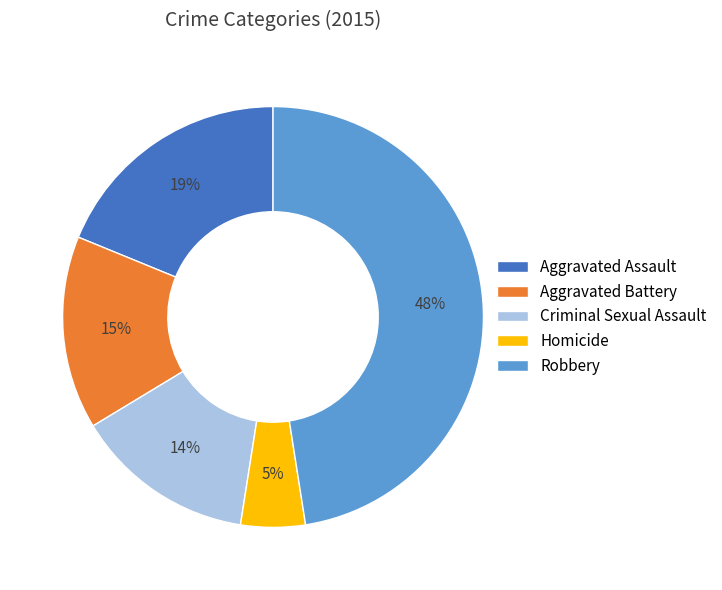

True or false: Criminal Sexual Assault accounts for 6% of the total.

False